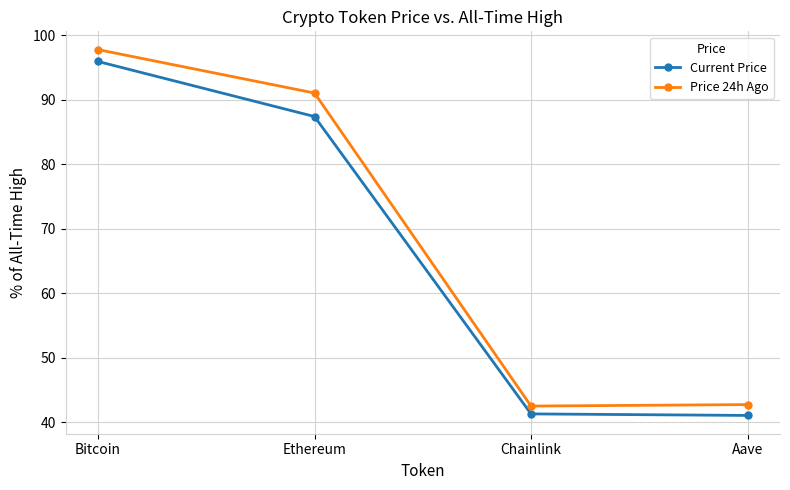

True or false: Current Price and Price 24h Ago intersect in this chart.

False